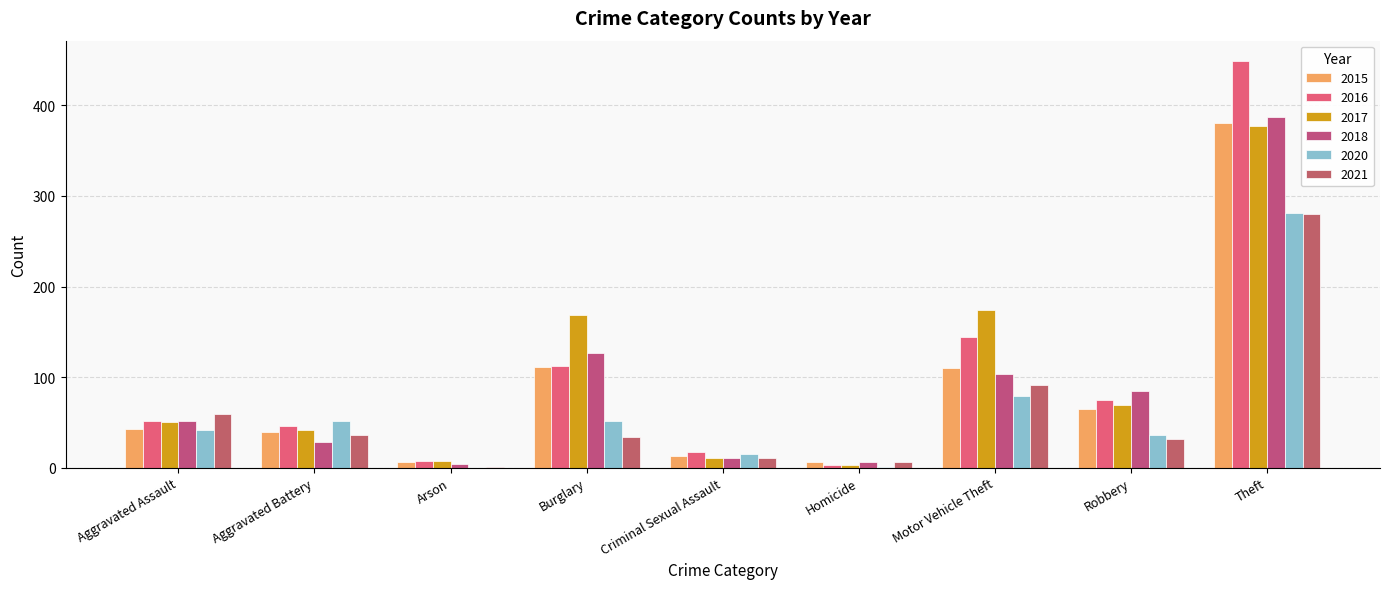

How many categories are shown in the chart?

9